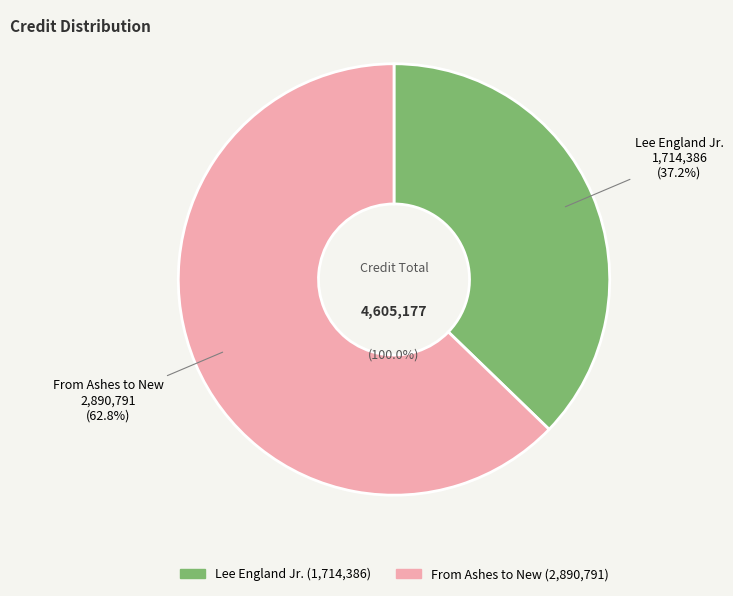

What is the majority slice?

From Ashes to New